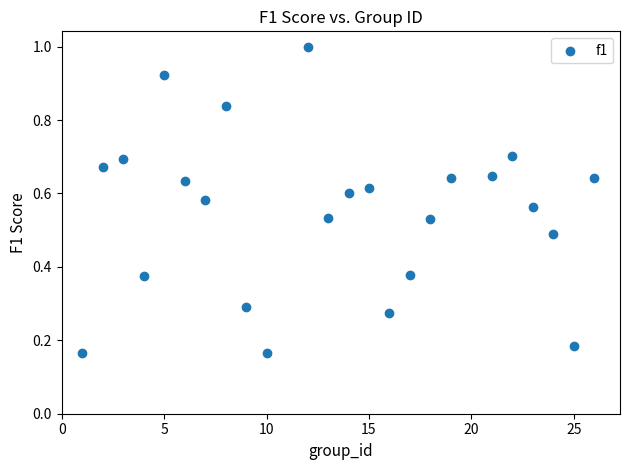

What is the range of X values (max minus min)?

25.0